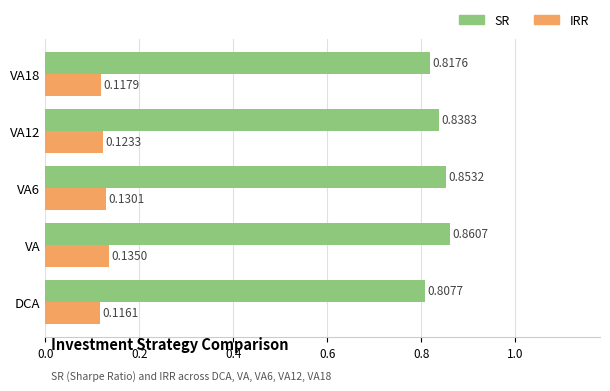

List the series in order of their overall mean, lowest first.

IRR, SR